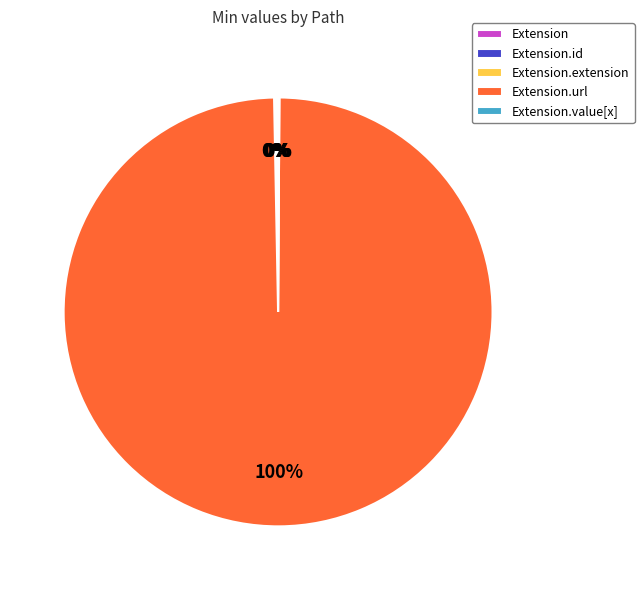

To the nearest percent, what is the average slice percentage?

20%